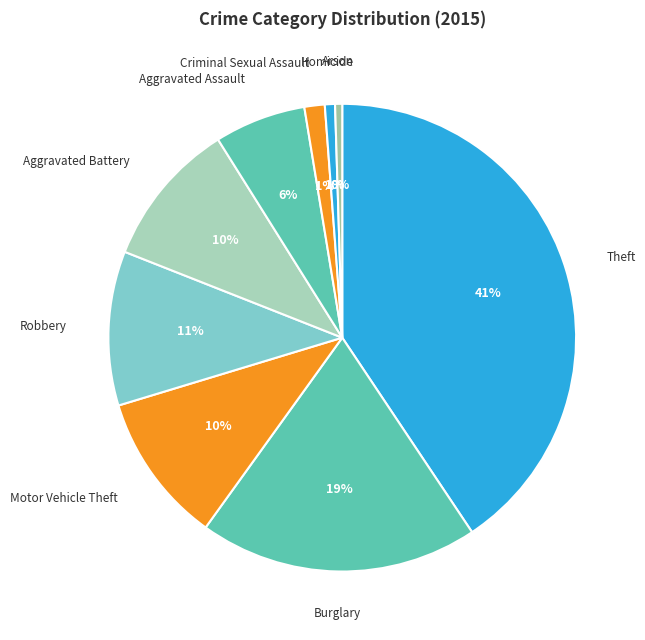

To the nearest percent, what is the difference between the Motor Vehicle Theft and Criminal Sexual Assault slice percentages?

9%